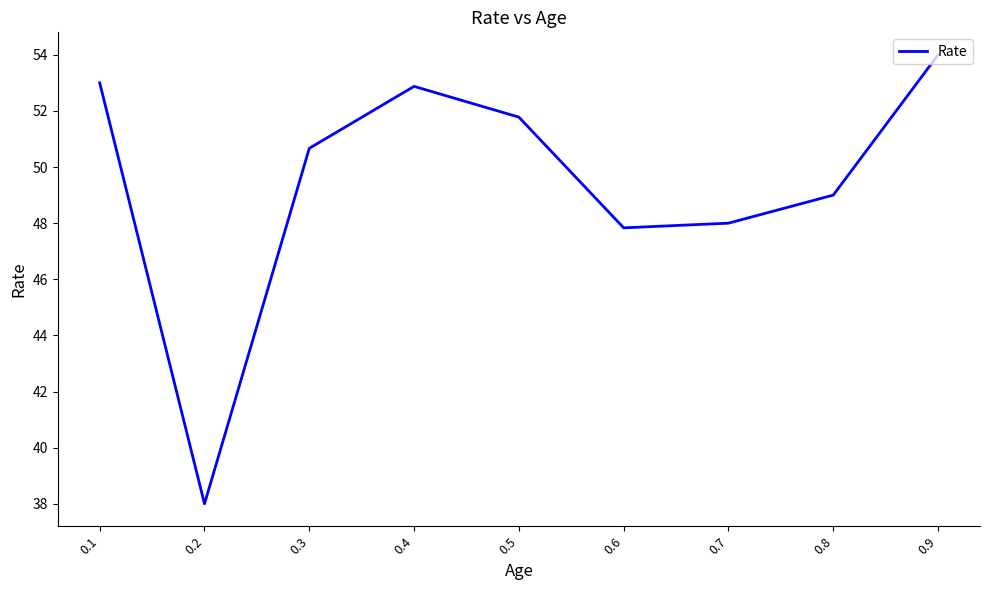

What is the approximate value at 0.2?

38.0